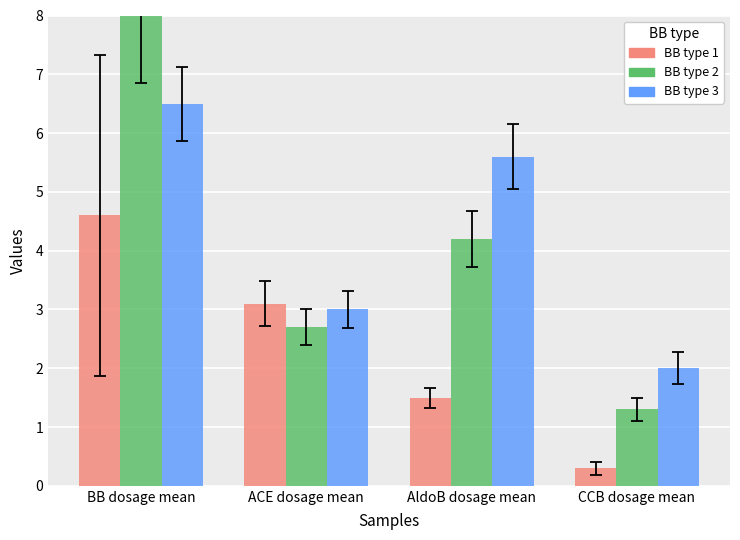

At which category does the chart reach its minimum across all series?

CCB dosage mean